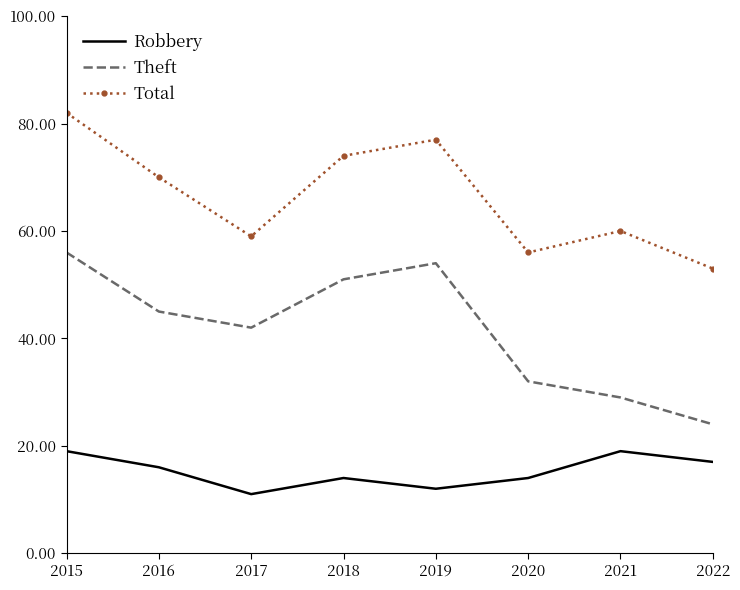

What is the spread (max minus min) of values at 2021?

41